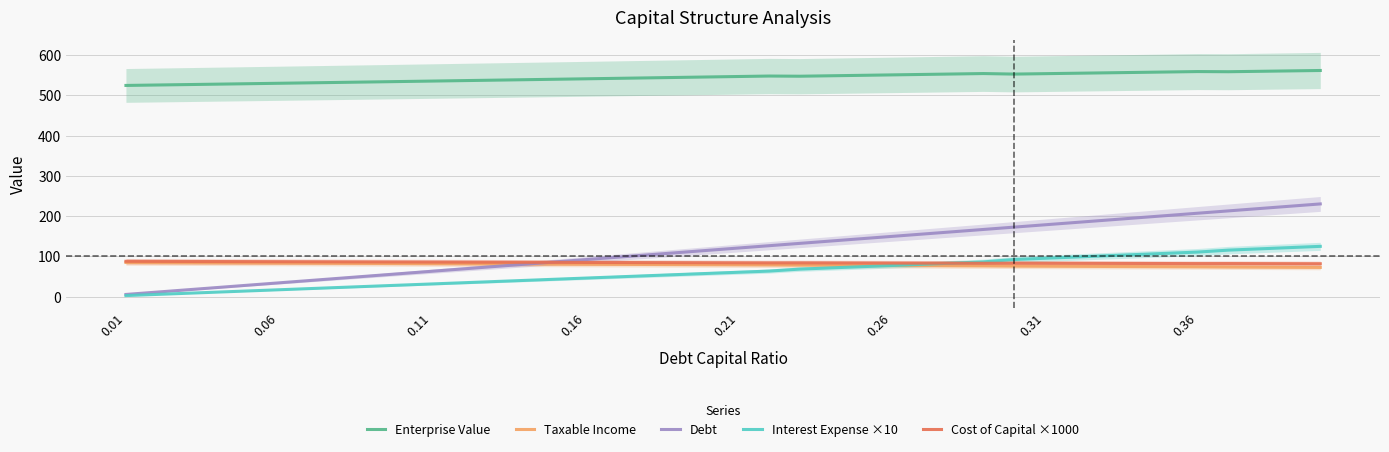

What is the smallest value displayed?

2.9